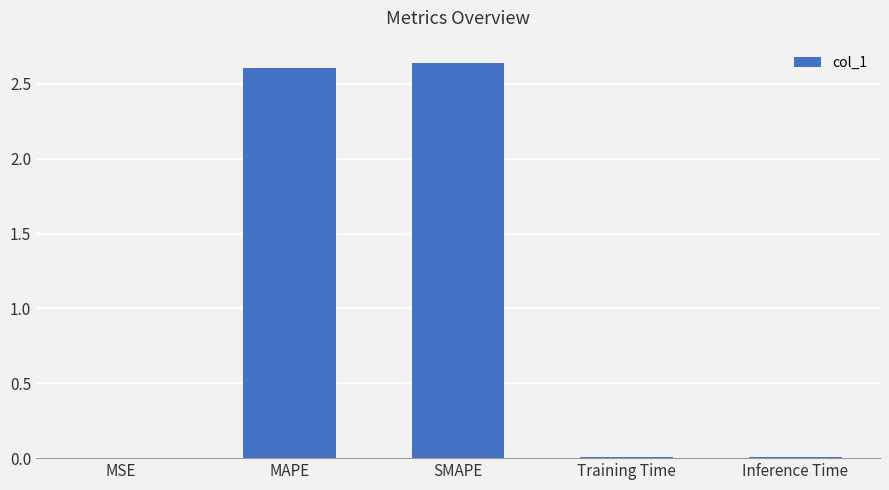

The chart shows a value of 1.5 at MAPE. True or false?

False